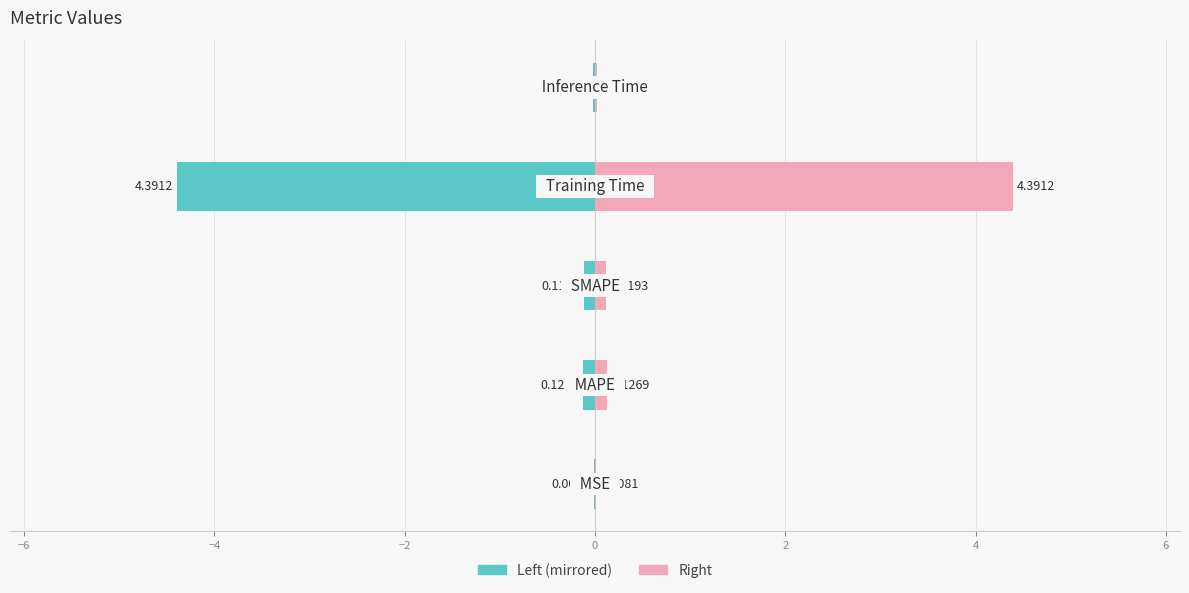

What is the sum of all col_1 (right) values?

4.7